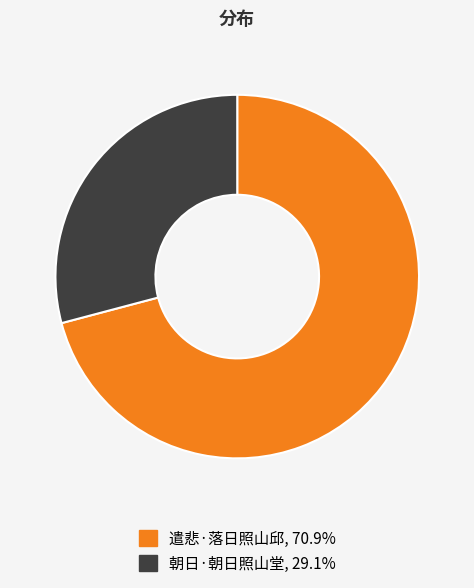

How many segments does this pie chart have?

2